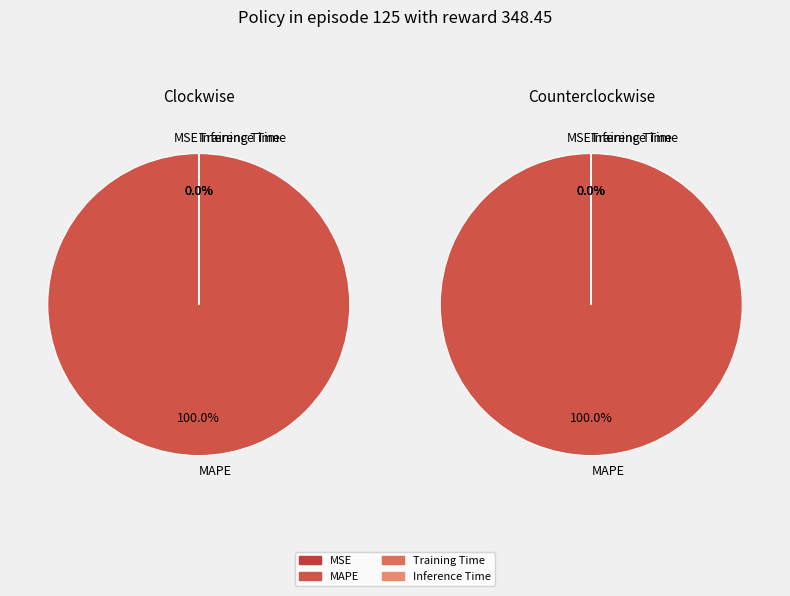

Which has a higher value, MSE or Training Time?

MSE